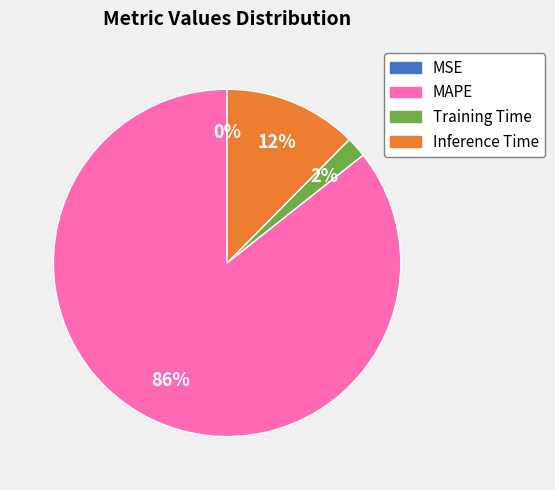

Which slice is the largest?

MAPE